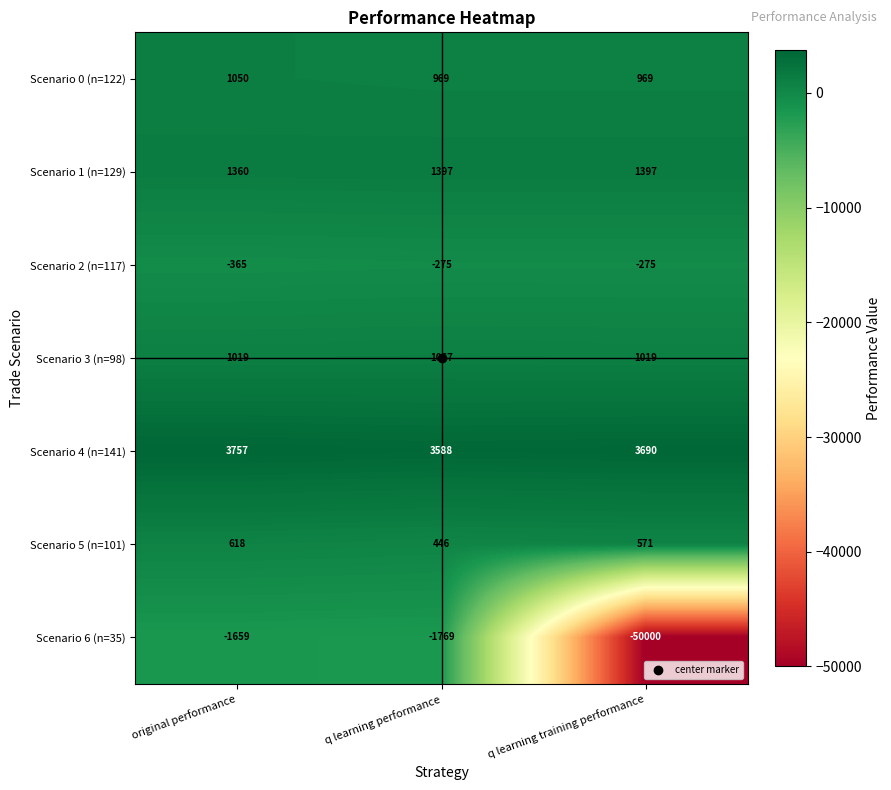

What is the total value across all series at q learning performance?

5423